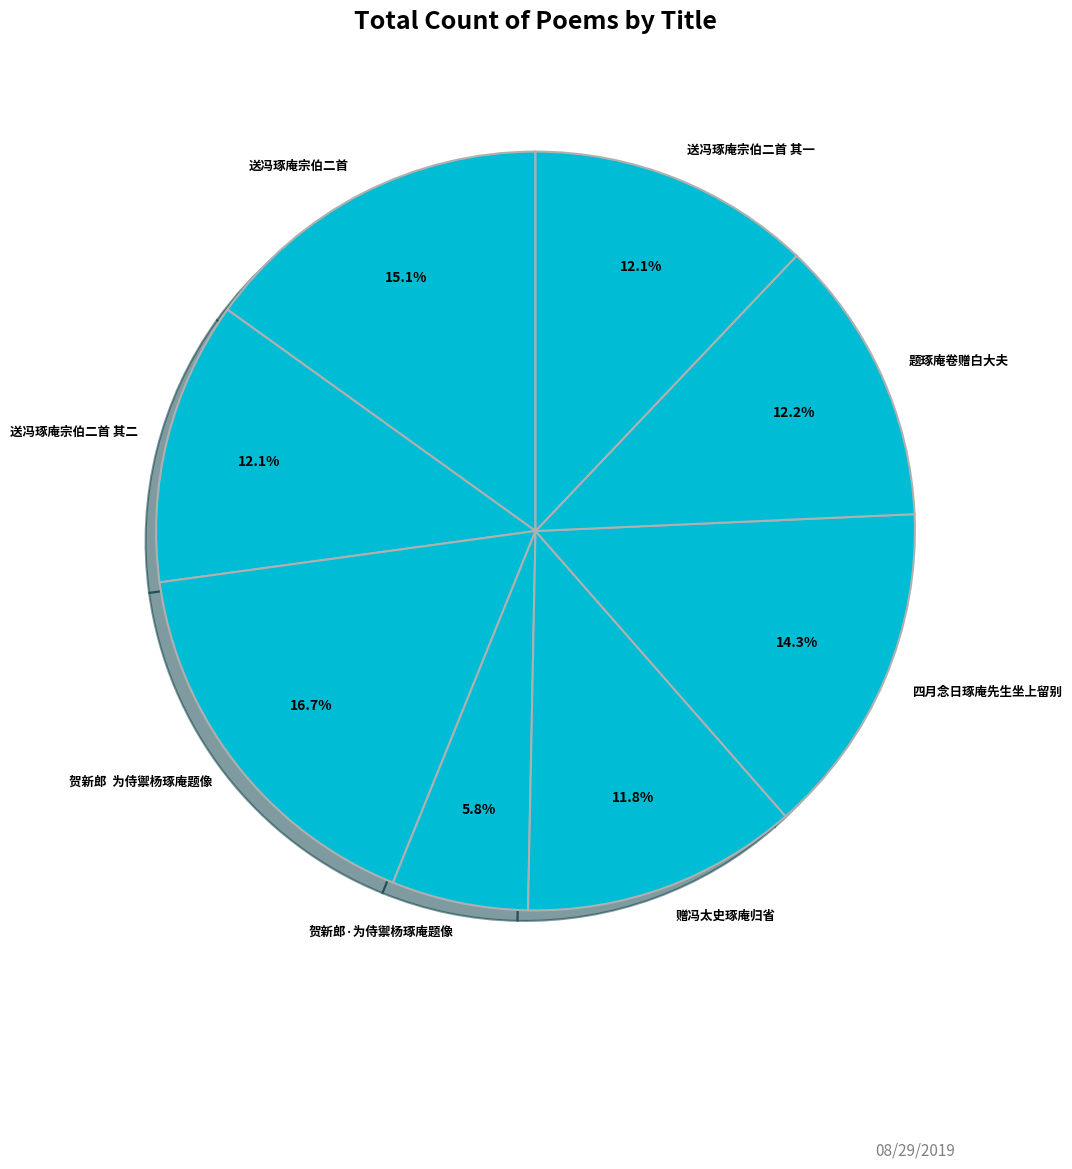

Is 贺新郎 为侍禦杨琢庵题像 the majority of the pie?

No